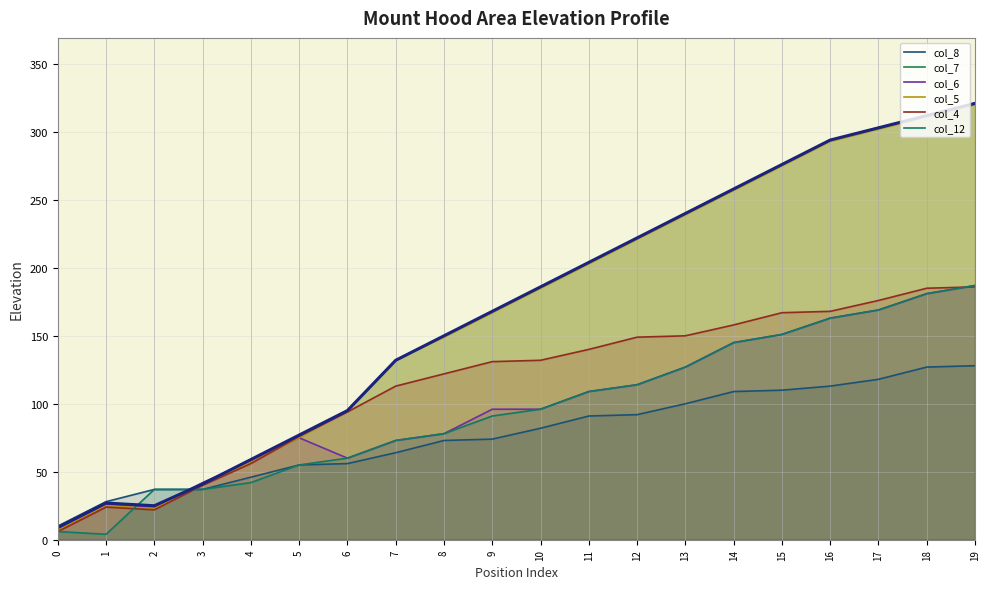

How many intersections are there between col_8 and col_4?

1